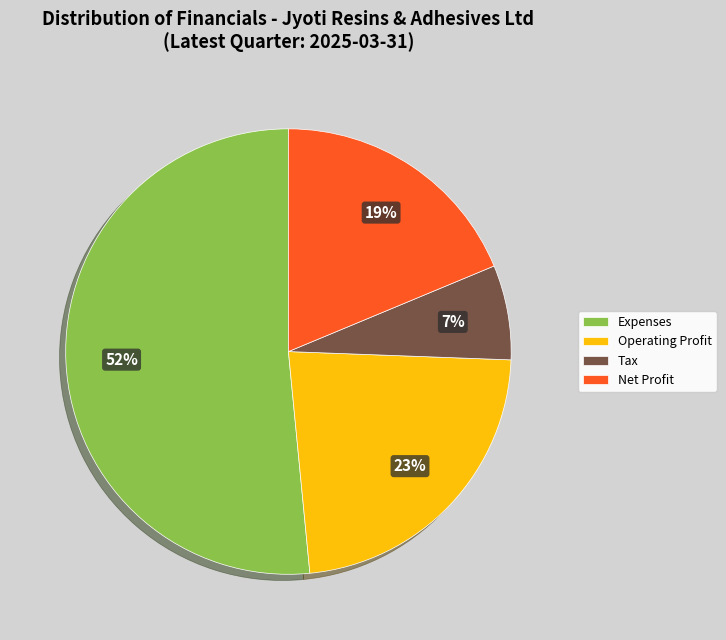

What percentage is the Tax slice, to the nearest percent?

7%